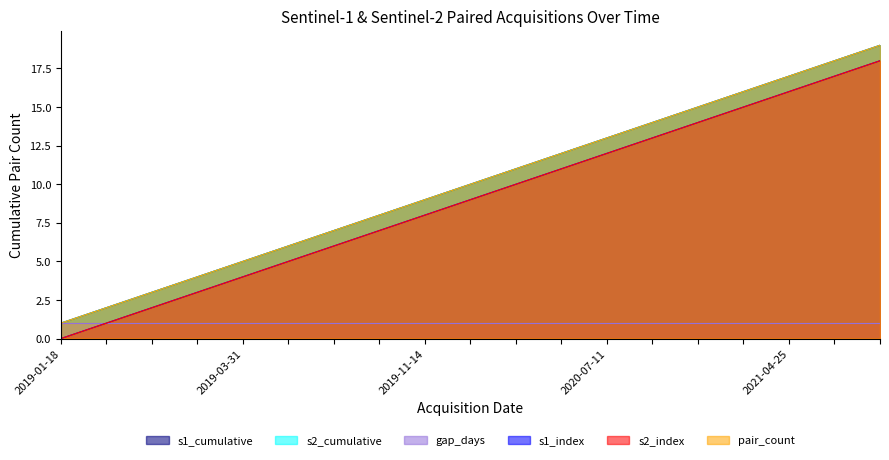

Does the chart display data point markers on the line(s)?

No